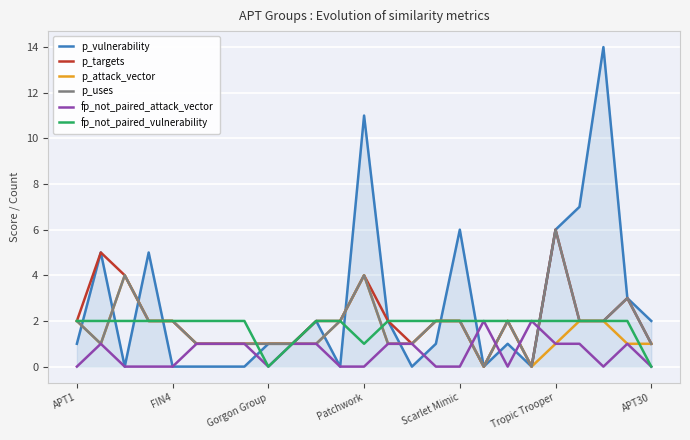

What is the sum of all p_vulnerability values?

68